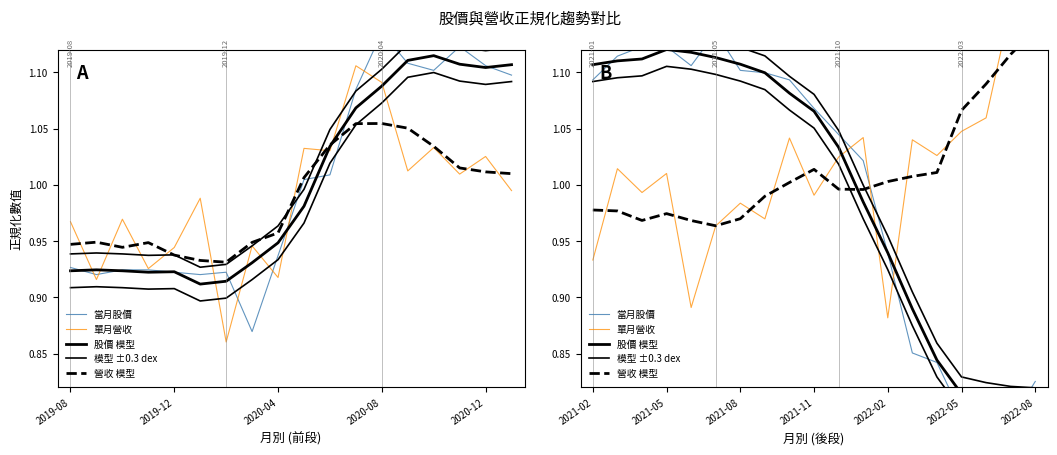

What is the maximum value for 股價 模型?

1.1